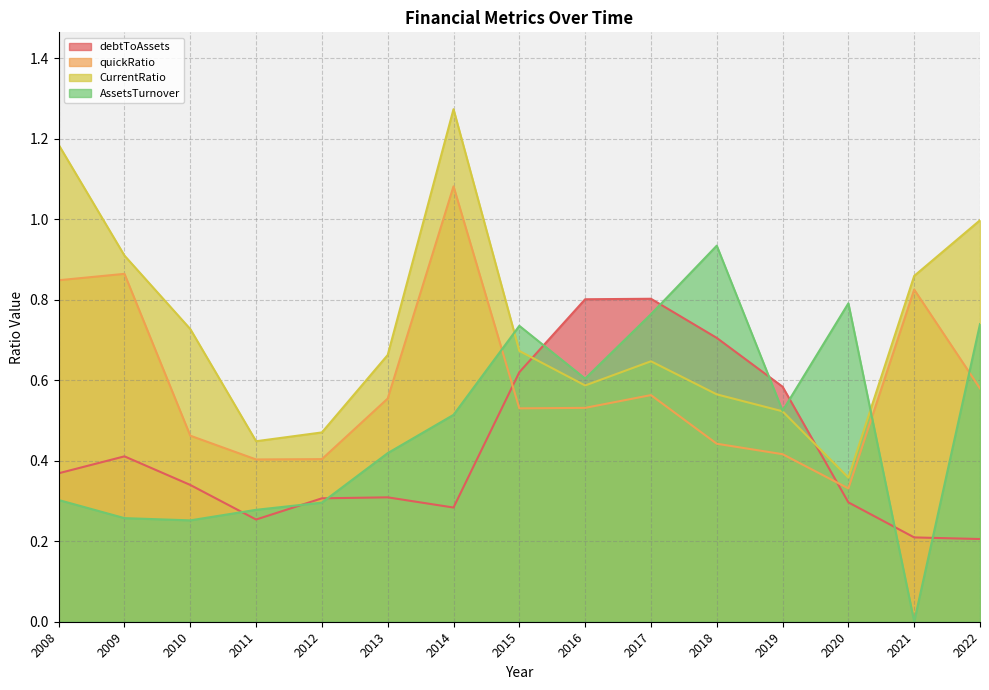

True or false: quickRatio and debtToAssets cross at least once.

True